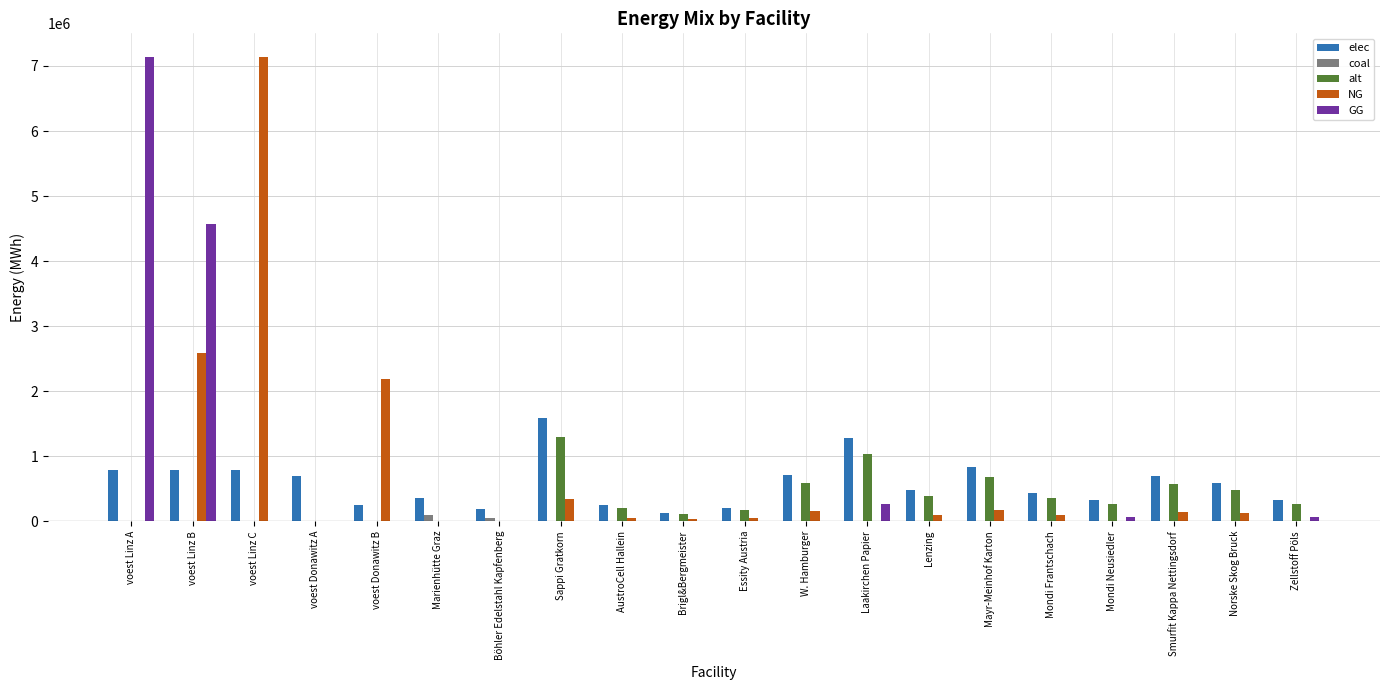

Between Sappi Gratkorn and Smurfit Kappa Nettingsdorf, which series saw the biggest shift?

elec